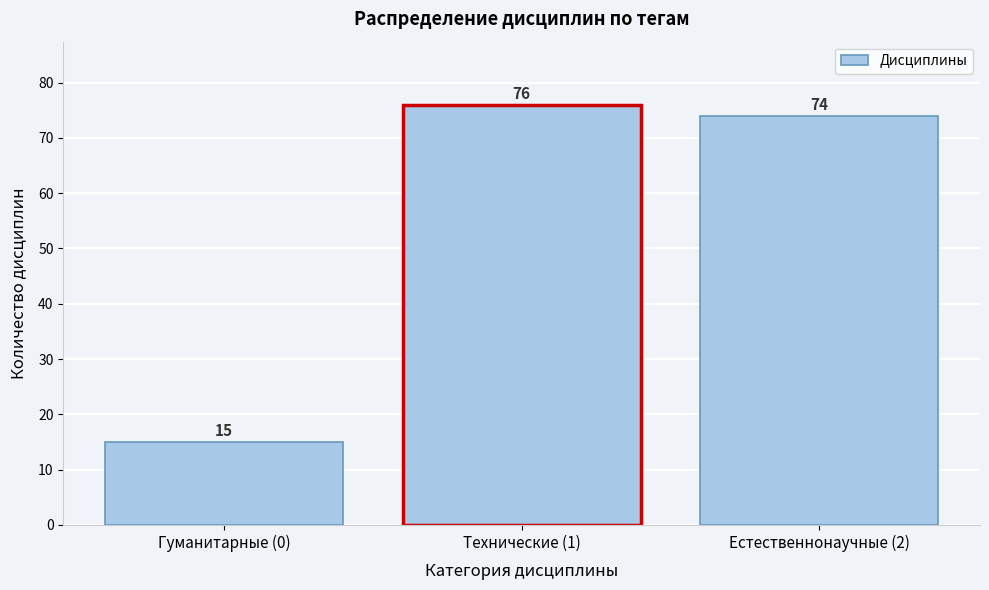

Reading left to right, what are all the values shown in this chart?

15	76	74